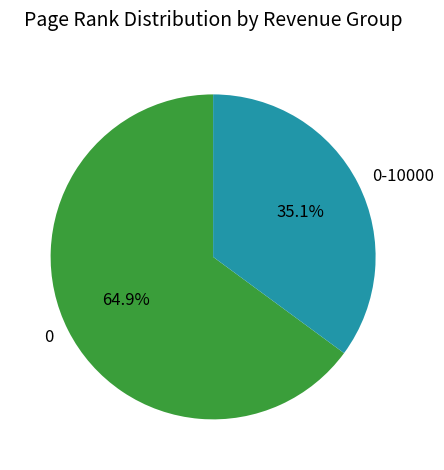

How many slices are in this pie chart?

2